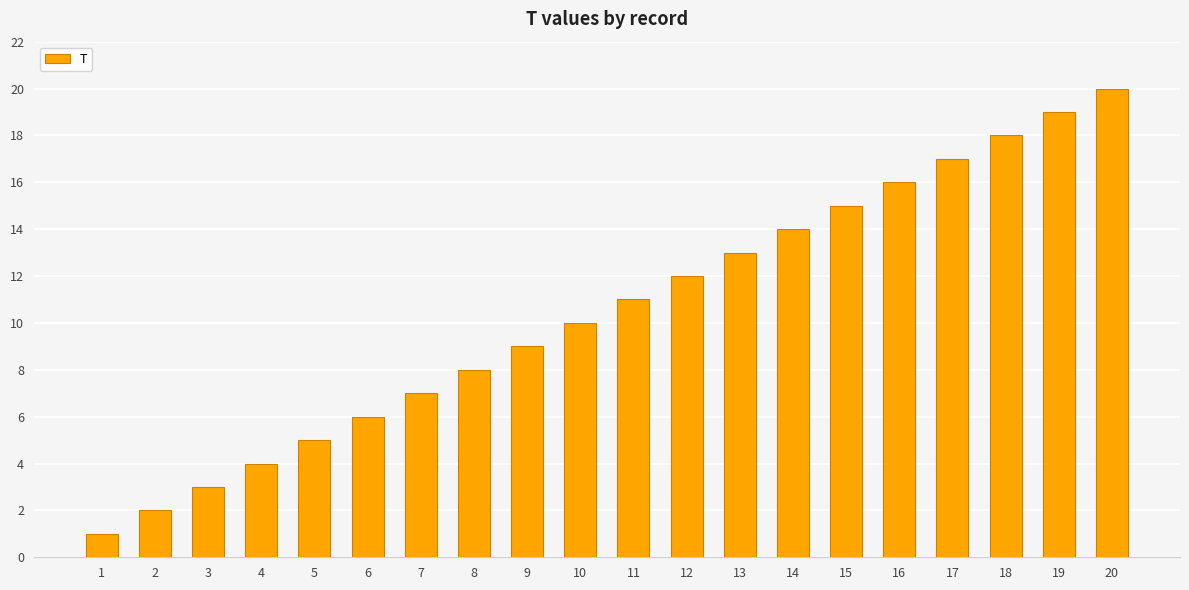

How many series are shown in this chart?

1